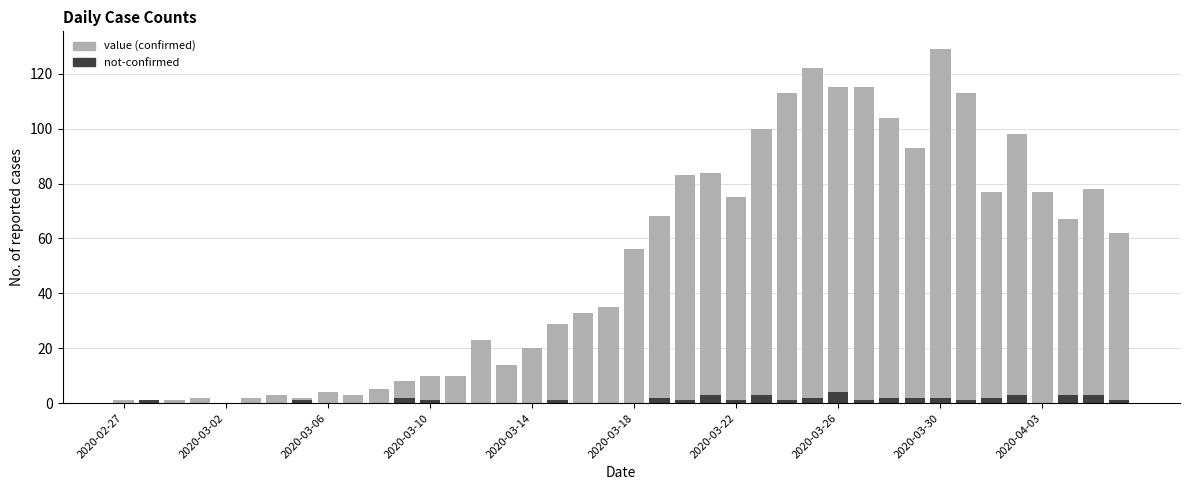

Count the number of data series in this chart.

2